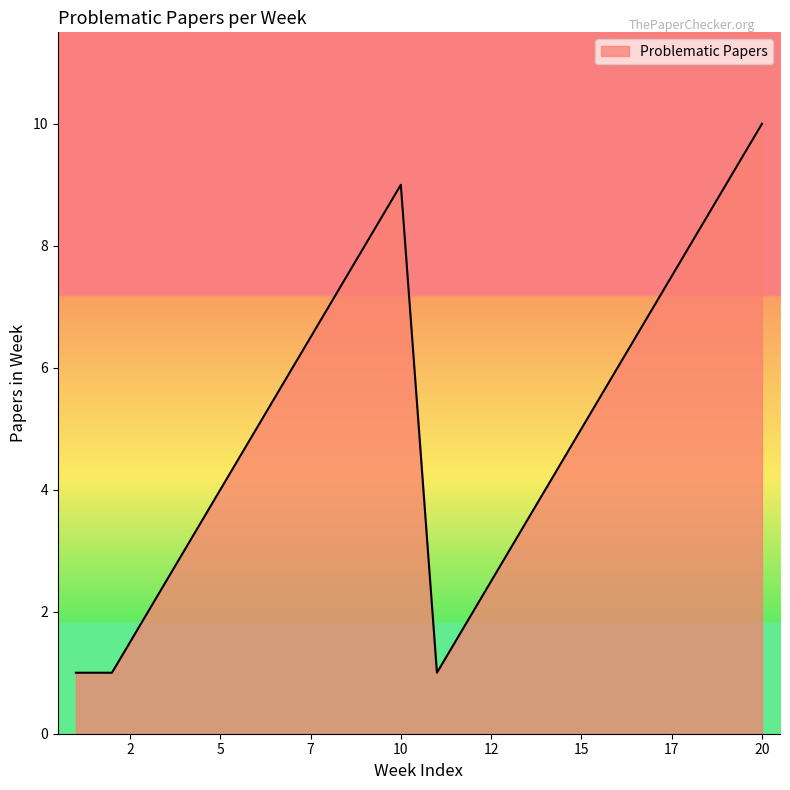

What is the difference between the maximum and minimum values?

9